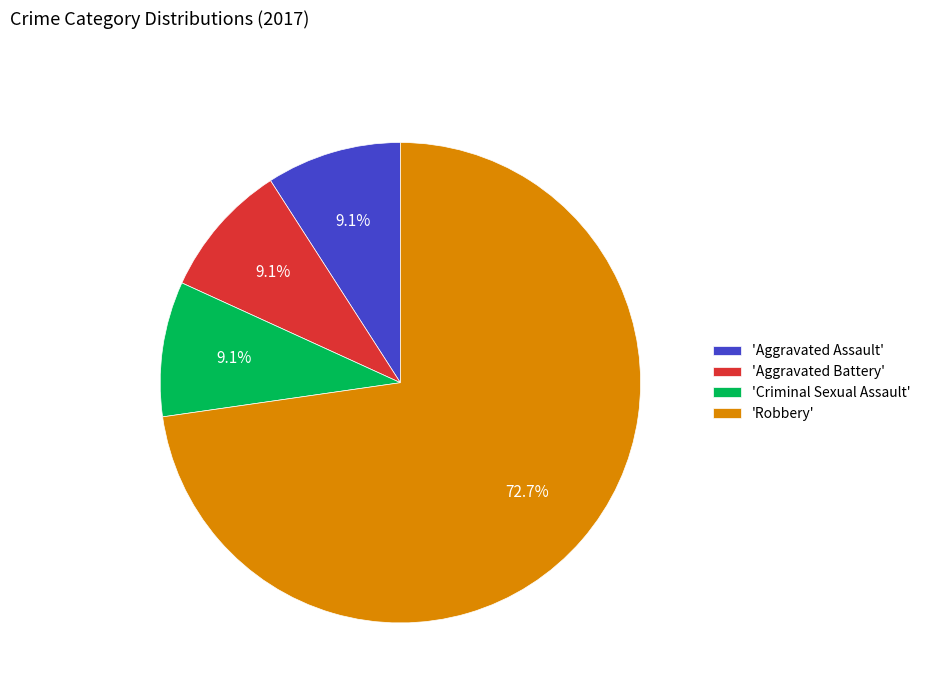

Count the number of slices in the pie.

4